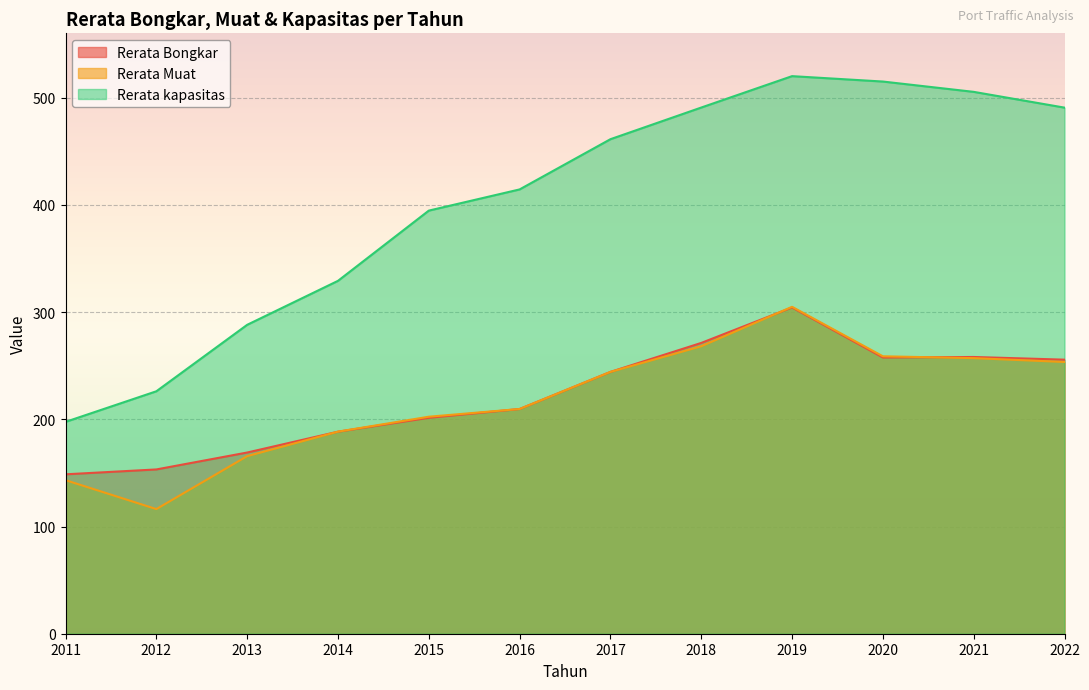

What is the difference between the second highest and minimum values in the Rerata kapasitas series?

317.4